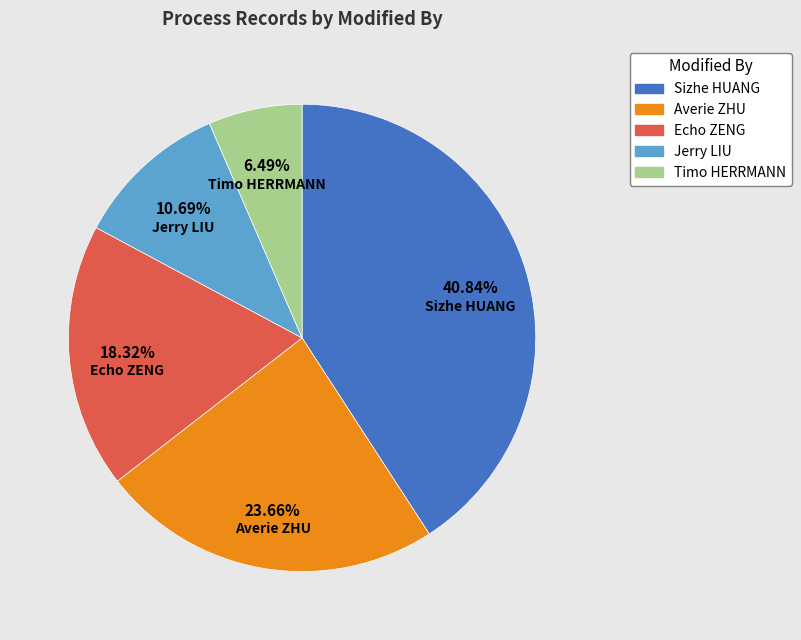

Is it true that Timo HERRMANN is 6% of the pie?

True